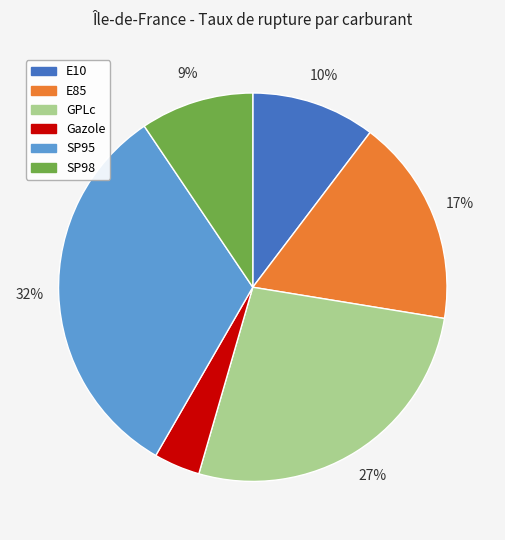

Do Gazole and SP98 together represent more than half of the pie?

No